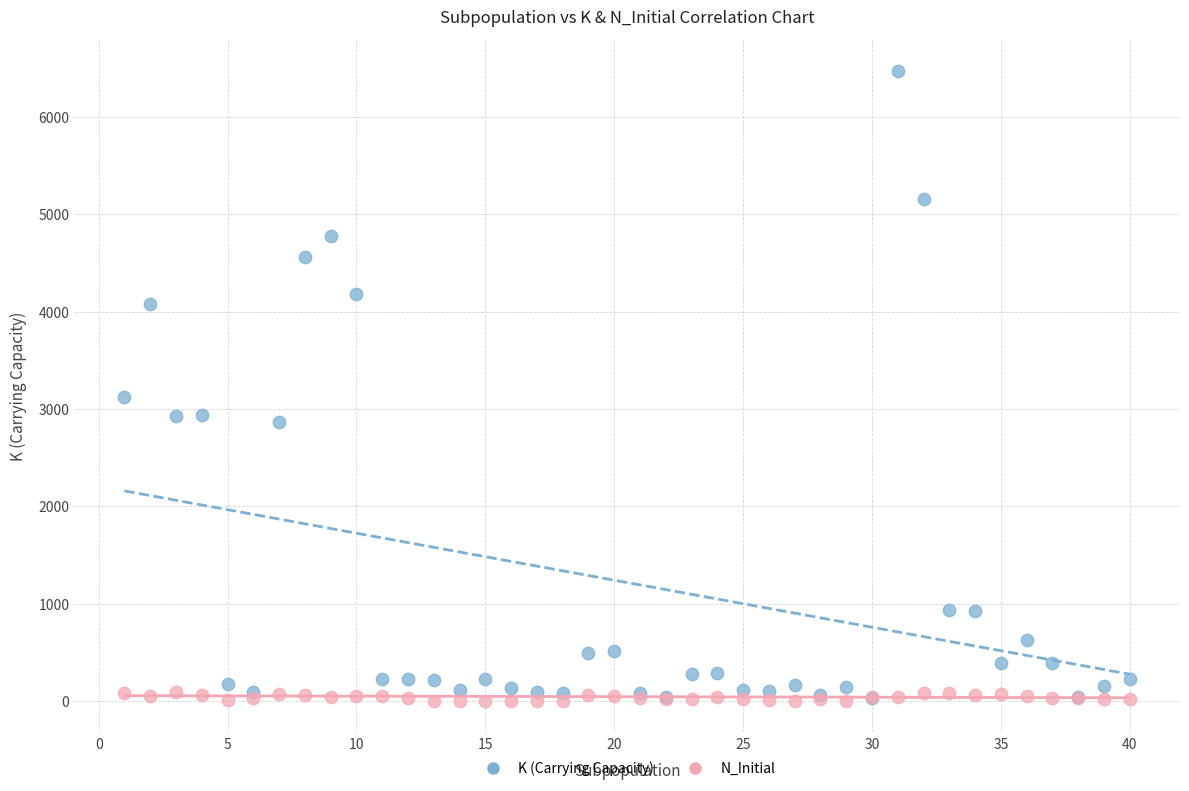

In the K (Carrying Capacity) series, what Y value is closest to 3255?

3126